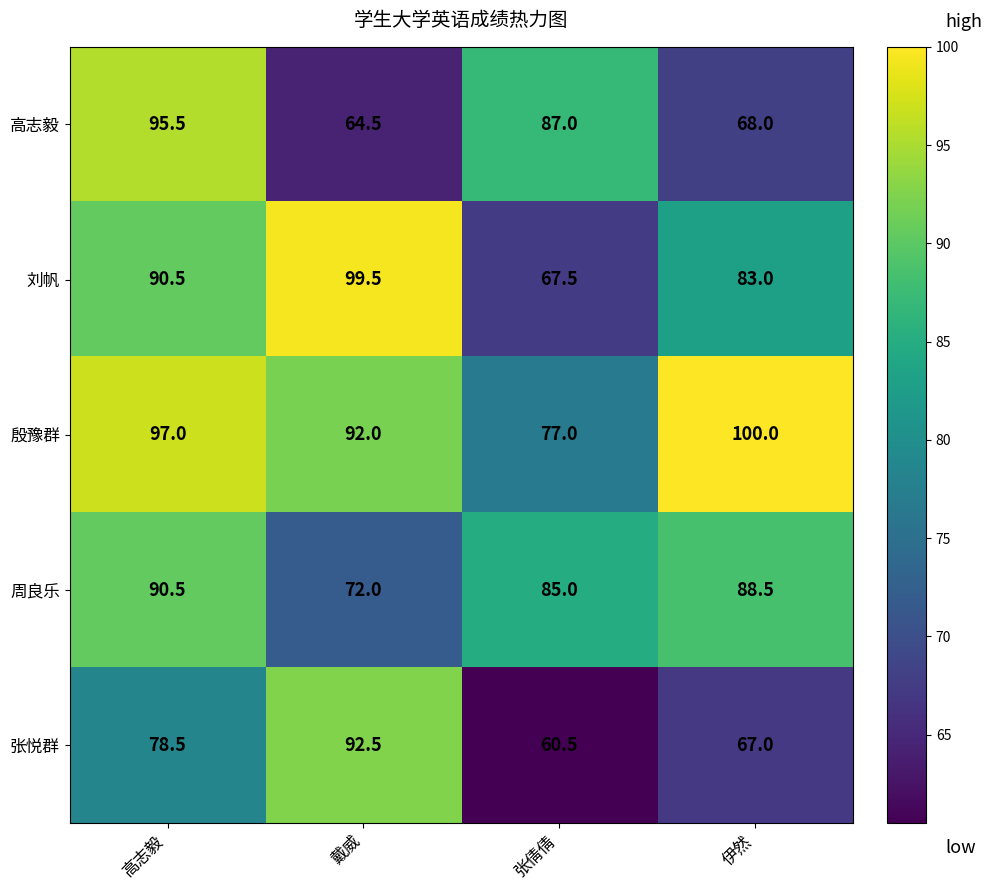

The 周良乐 series shows 127.5 at 张倩倩. True or false?

False